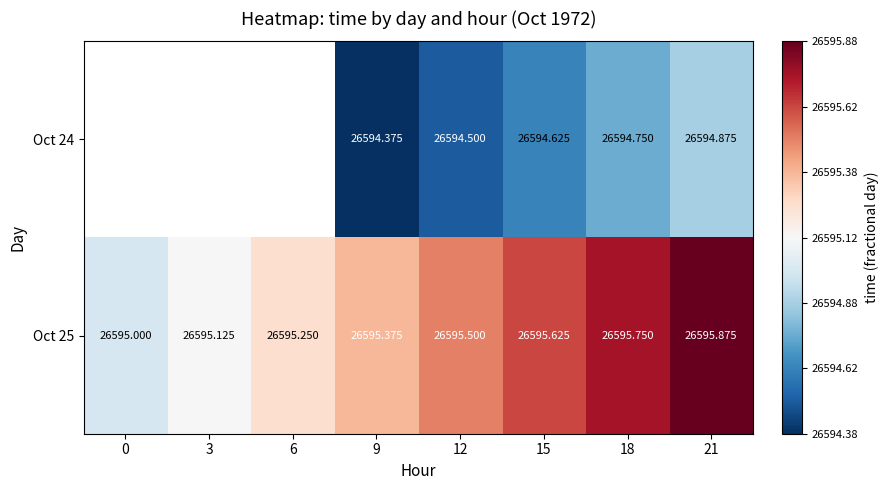

Is the value of Oct 24 at 9 greater than the value of Oct 25 at 18?

No